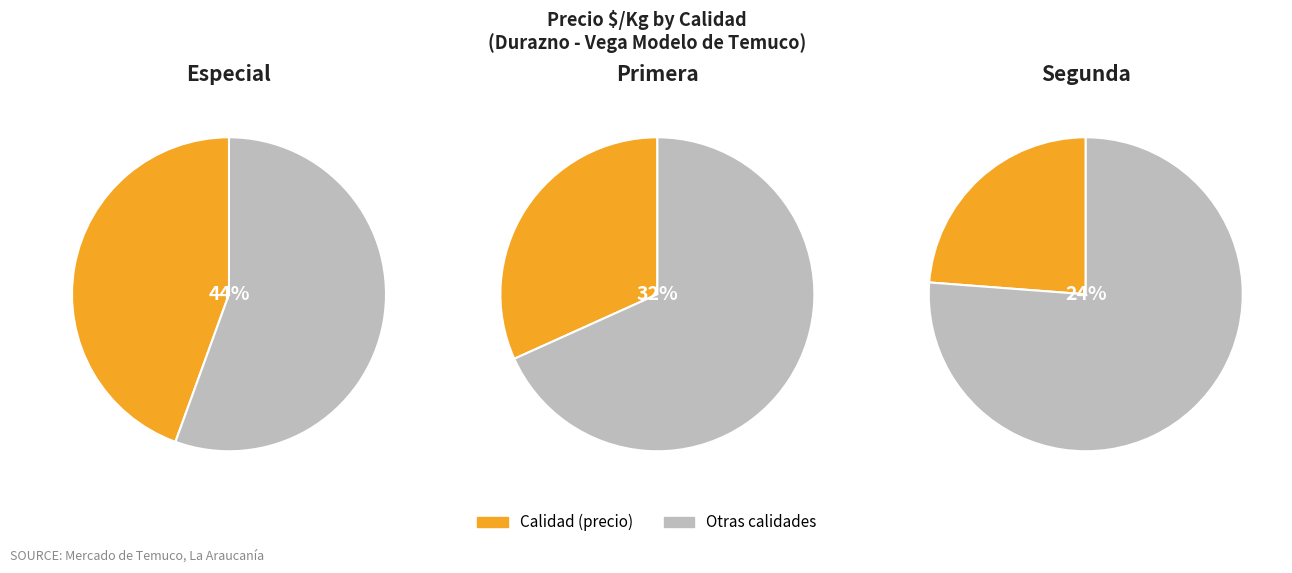

What percentage is the Segunda slice, to the nearest percent?

24%